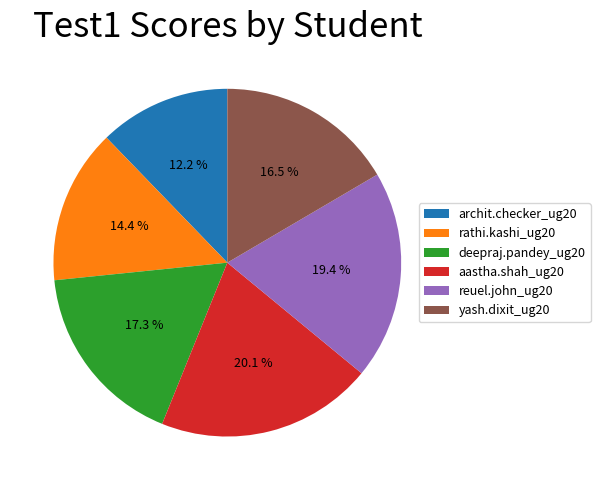

To the nearest percent, what percentage of the pie is deepraj.pandey_ug20?

17%